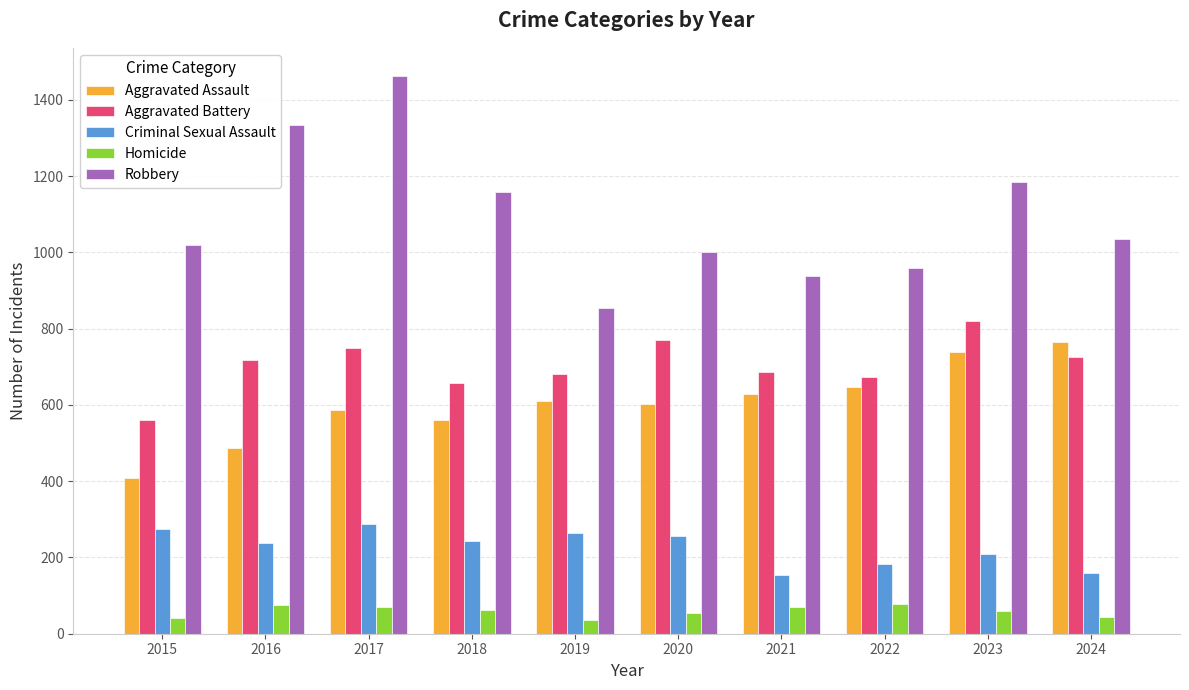

What is the minimum value for Aggravated Battery?

560